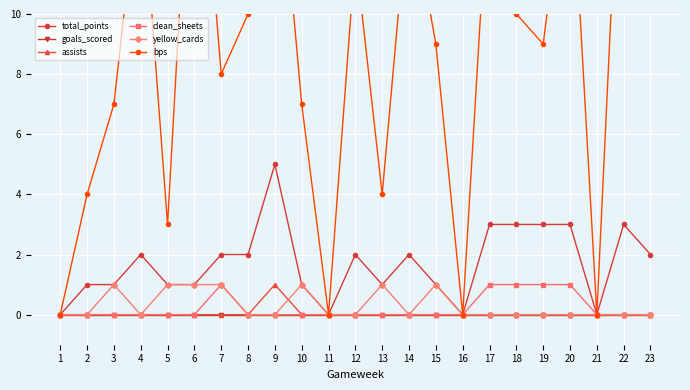

Reading left to right, list all the values displayed in this chart.

total_points: 1=0	2=1	3=1	4=2	5=1	6=1	7=2	8=2	9=5	10=1	11=0	12=2	13=1	14=2	15=1	16=0	17=3	18=3	19=3	20=3	21=0	22=3	23=2
goals_scored: 1=0	2=0	3=0	4=0	5=0	6=0	7=0	8=0	9=0	10=0	11=0	12=0	13=0	14=0	15=0	16=0	17=0	18=0	19=0	20=0	21=0	22=0	23=0
assists: 1=0	2=0	3=0	4=0	5=0	6=0	7=0	8=0	9=1	10=0	11=0	12=0	13=0	14=0	15=0	16=0	17=0	18=0	19=0	20=0	21=0	22=0	23=0
clean_sheets: 1=0	2=0	3=0	4=0	5=0	6=0	7=1	8=0	9=0	10=0	11=0	12=0	13=0	14=0	15=0	16=0	17=1	18=1	19=1	20=1	21=0	22=0	23=0
yellow_cards: 1=0	2=0	3=1	4=0	5=1	6=1	7=1	8=0	9=0	10=1	11=0	12=0	13=1	14=0	15=1	16=0	17=0	18=0	19=0	20=0	21=0	22=0	23=0
bps: 1=0	2=4	3=7	4=15	5=3	6=19	7=8	8=10	9=17	10=7	11=0	12=12	13=4	14=14	15=9	16=0	17=15	18=10	19=9	20=16	21=0	22=19	23=16